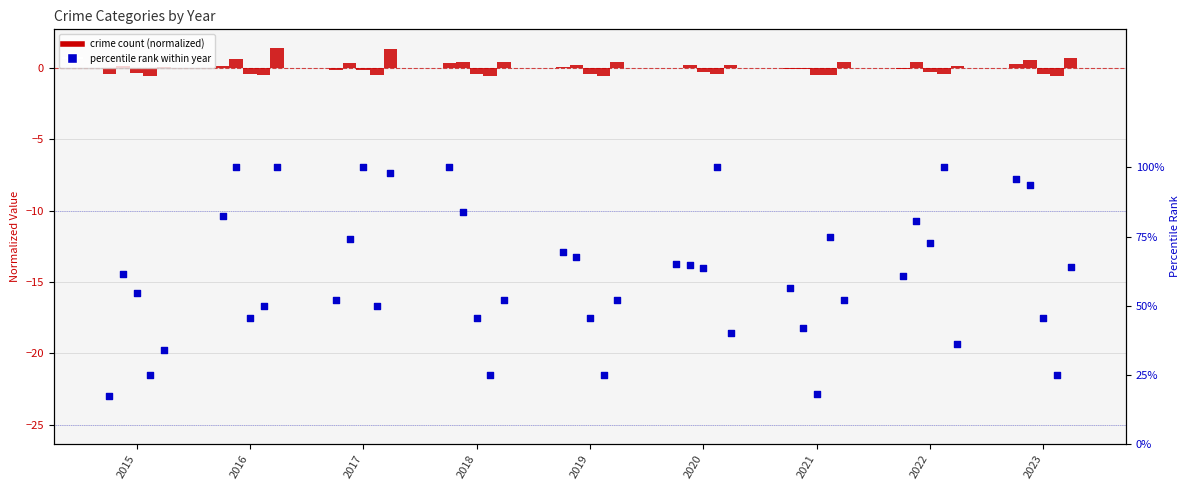

Approximately how many times larger is the value at 2019 compared to 2022?

1.1